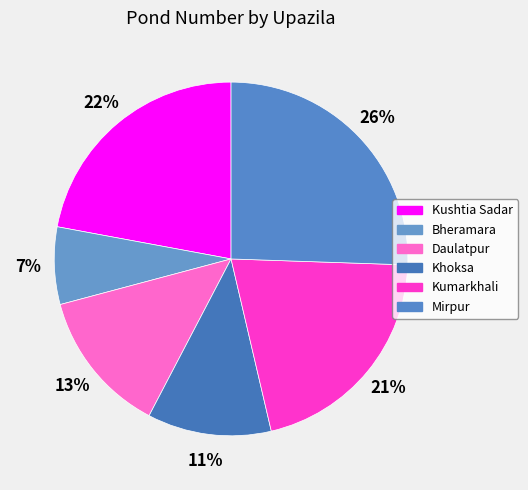

Which has a higher value, Kushtia Sadar or Bheramara?

Kushtia Sadar